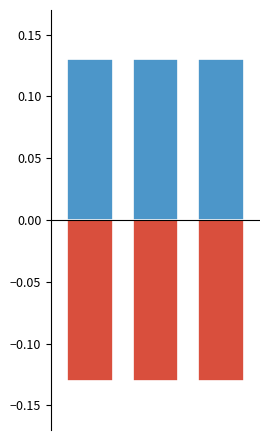

Rank the categories by negative value from lowest to highest.

0, 1, 2